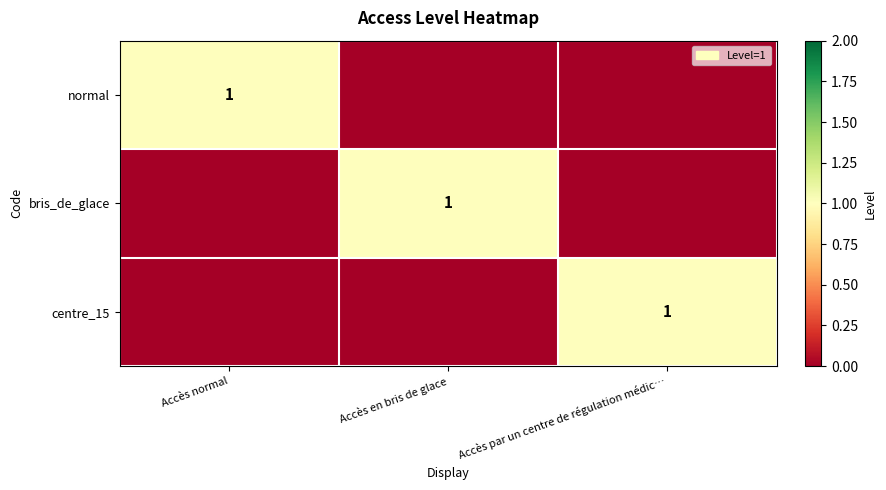

True or false: normal has a value of 1 at Accès normal.

True